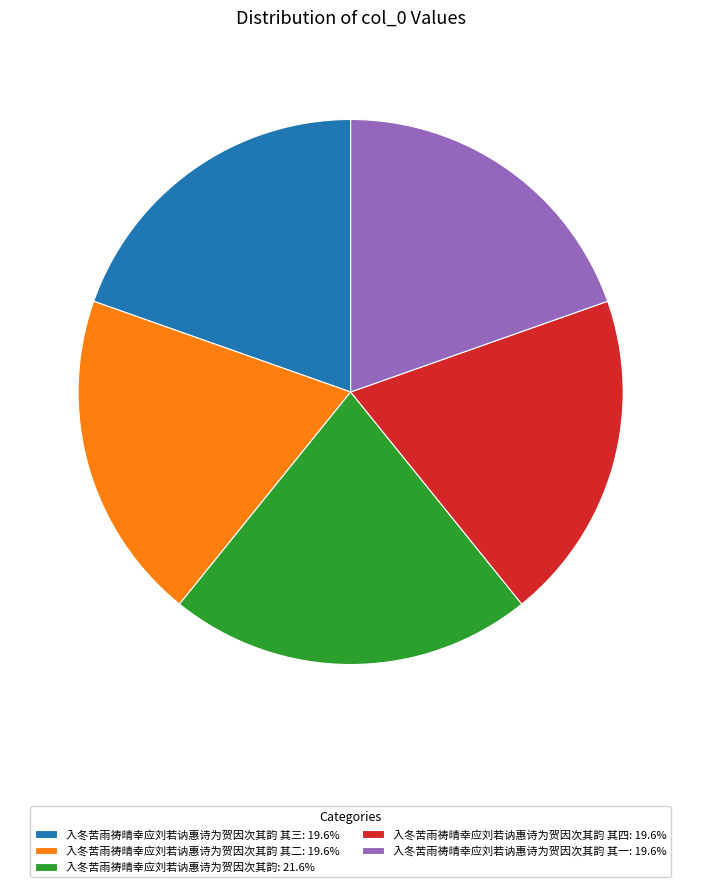

What is the ratio of the value at 入冬苦雨祷晴幸应刘若讷惠诗为贺因次其韵 其二: 19.6% to the value at 入冬苦雨祷晴幸应刘若讷惠诗为贺因次其韵 其四: 19.6%?

1.0